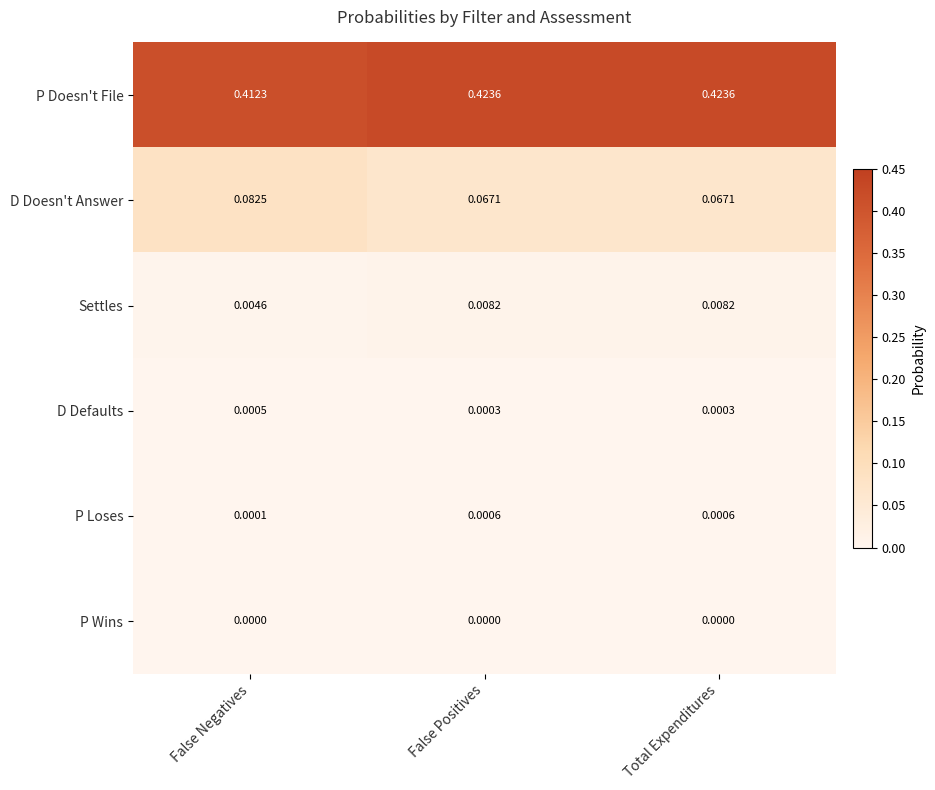

At which label does Settles reach its minimum?

False Negatives